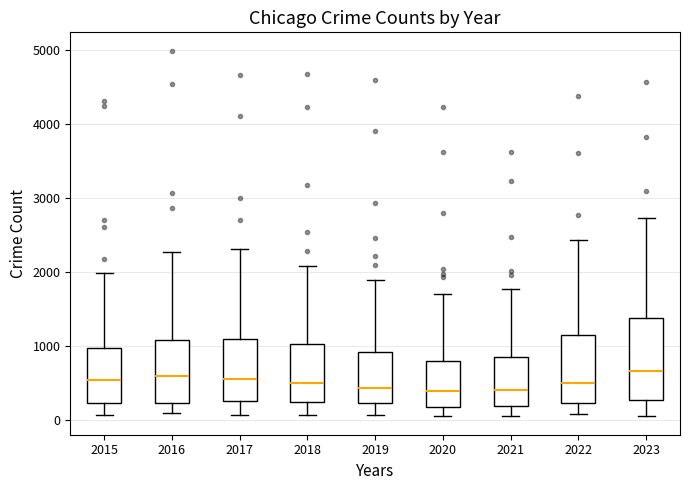

Where does the lower whisker of the box at x = 2015 end on the y-axis? The values are not printed on the chart, so give them approximately, as read against the axis.

100